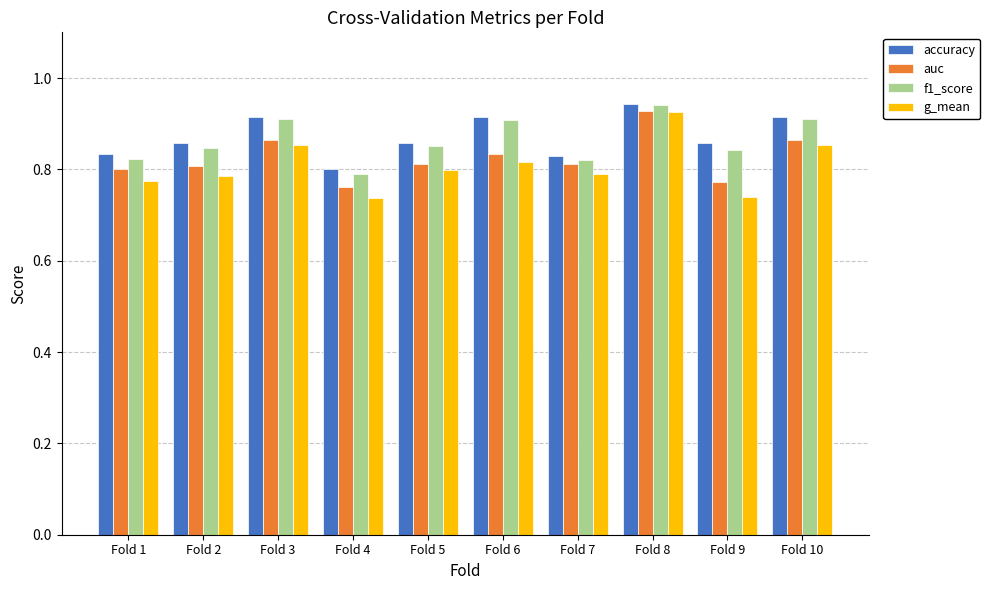

What is the total value across all series at Fold 1?

3.2